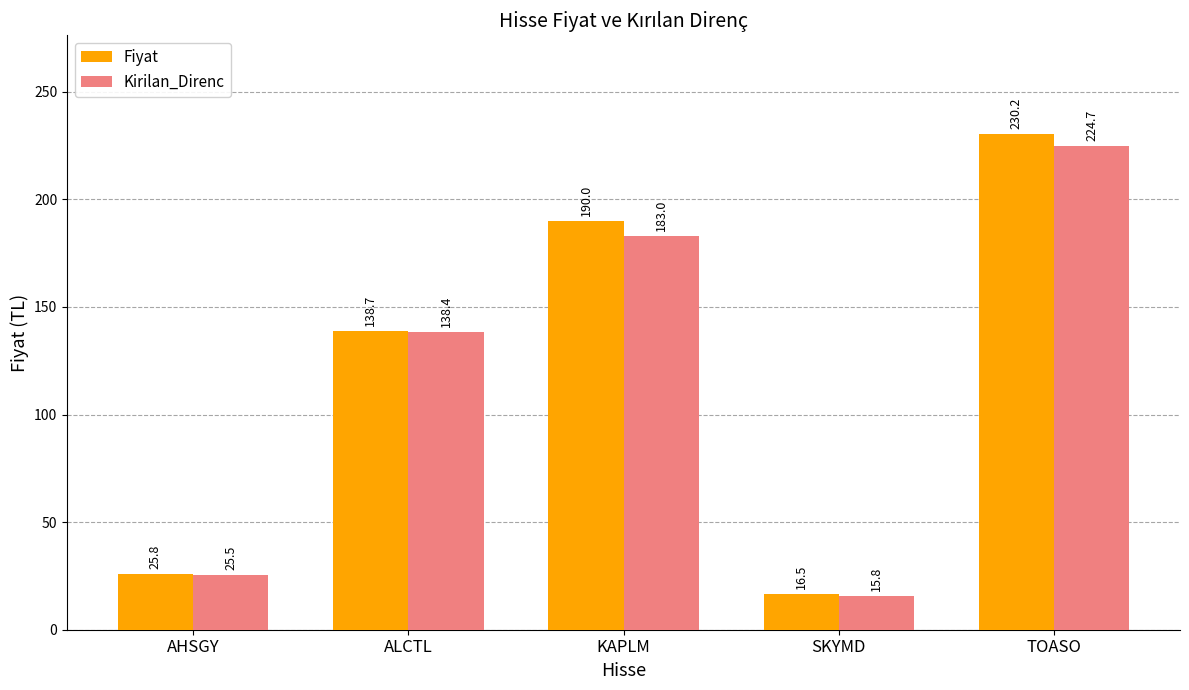

How many values in the Fiyat series are below 138?

2